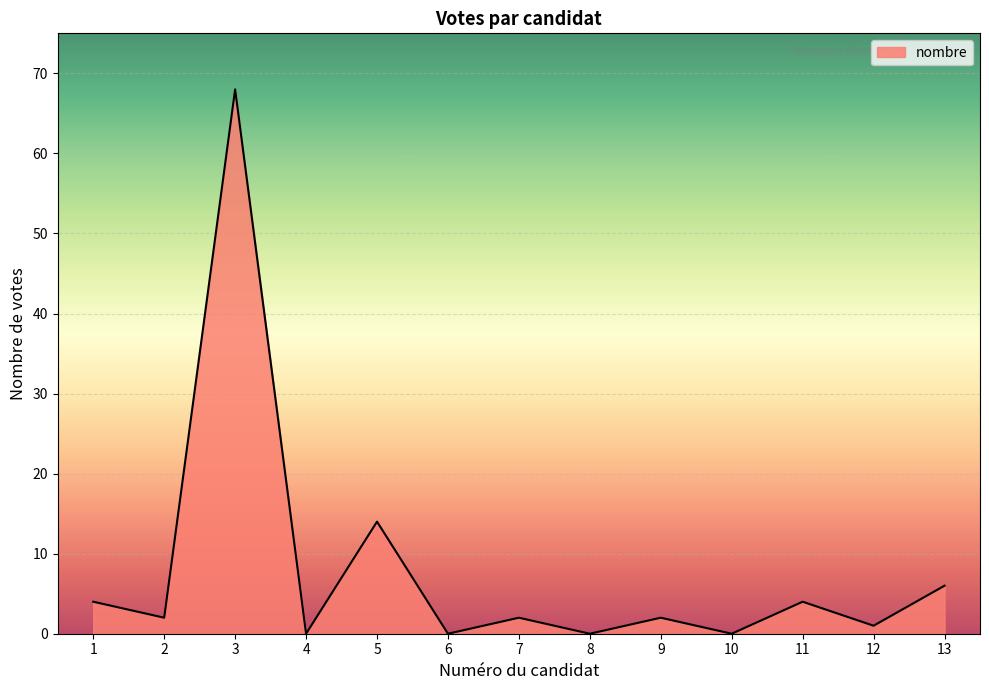

What is the difference between the maximum and minimum values?

68